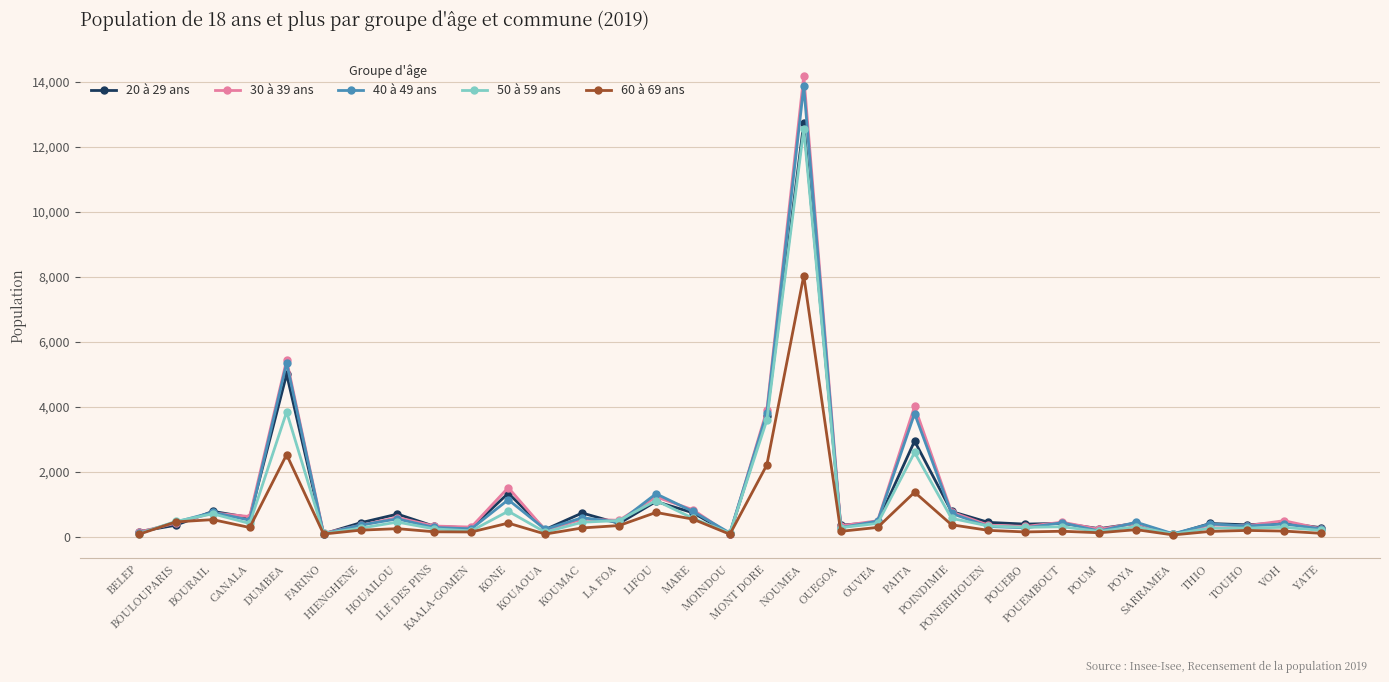

What is the average value of the 50 à 59 ans series?

993